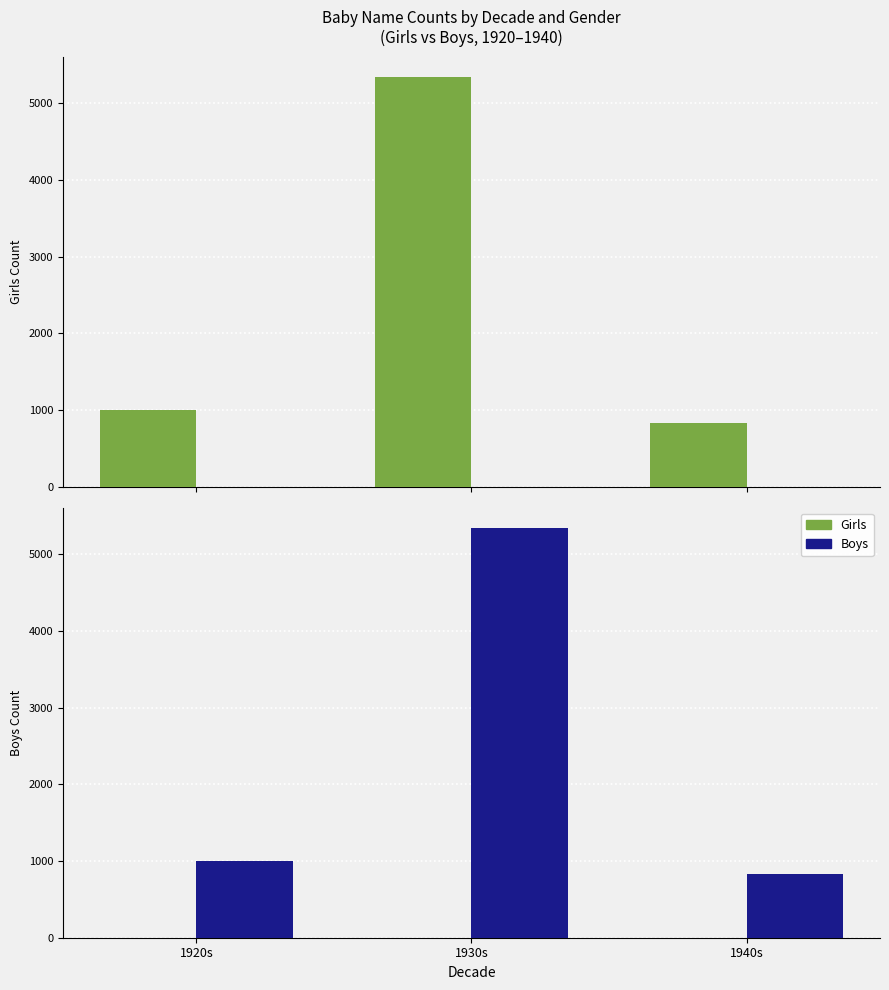

Which series changed the most between 1920s and 1940s?

Boys